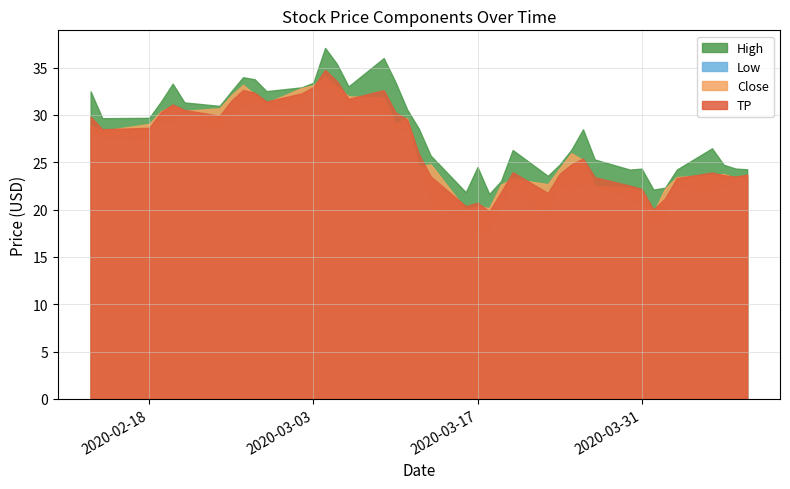

The Close series shows 38.0 at 2020-04-06. True or false?

False